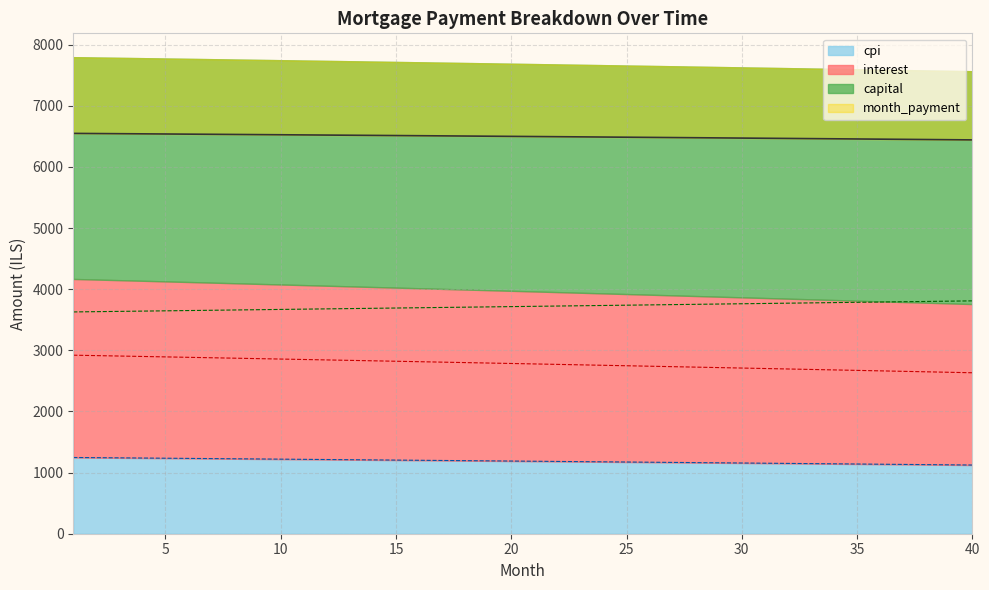

What is the highest value of the cpi series?

1247.0